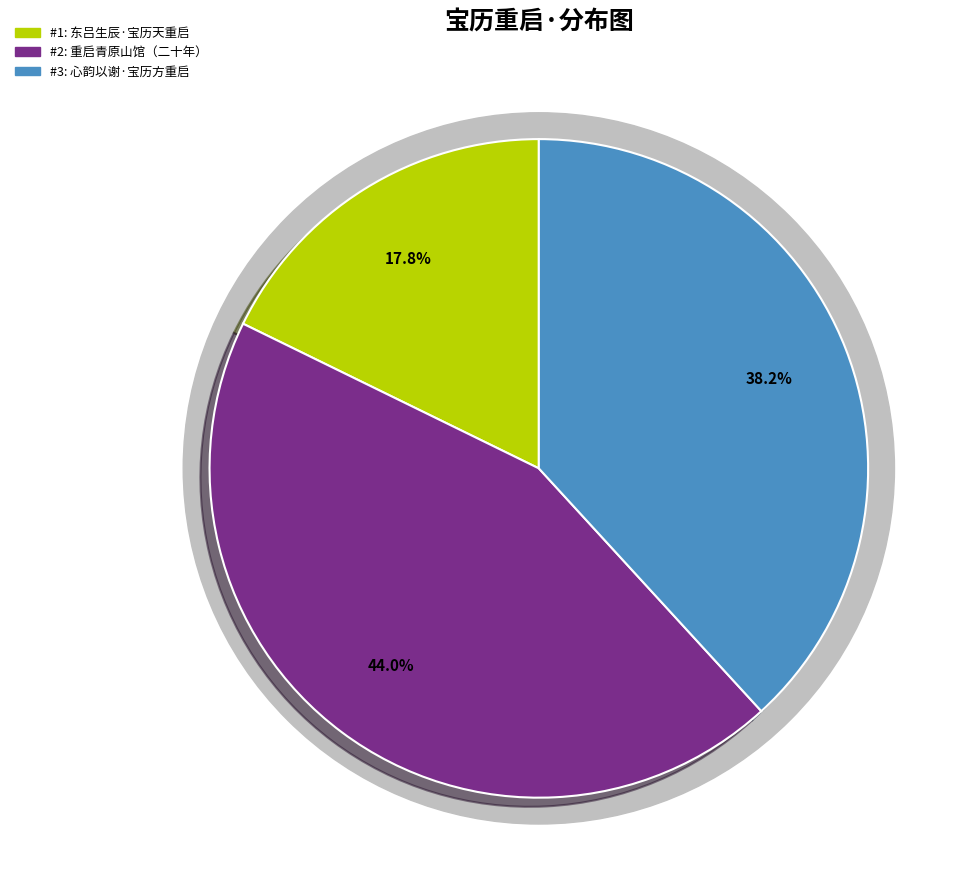

Count the number of slices in the pie.

3